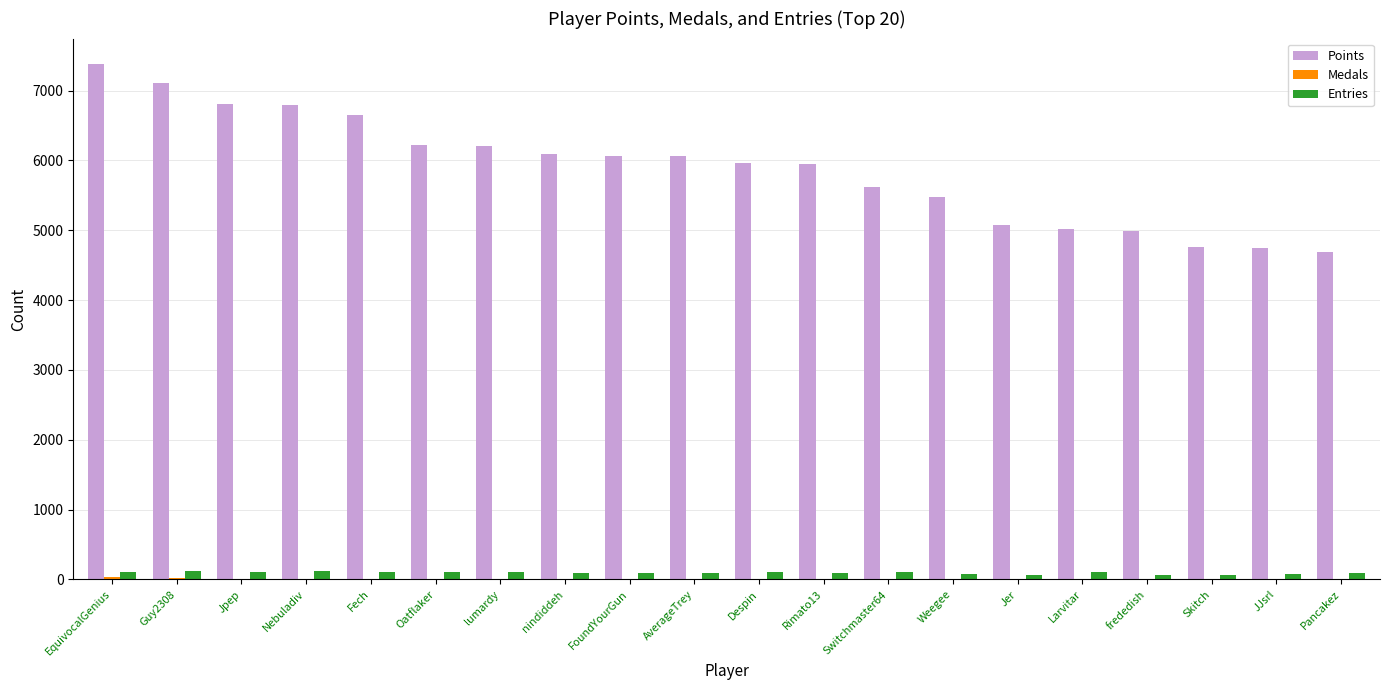

Are the bars grouped side by side (vs. stacked)?

Yes